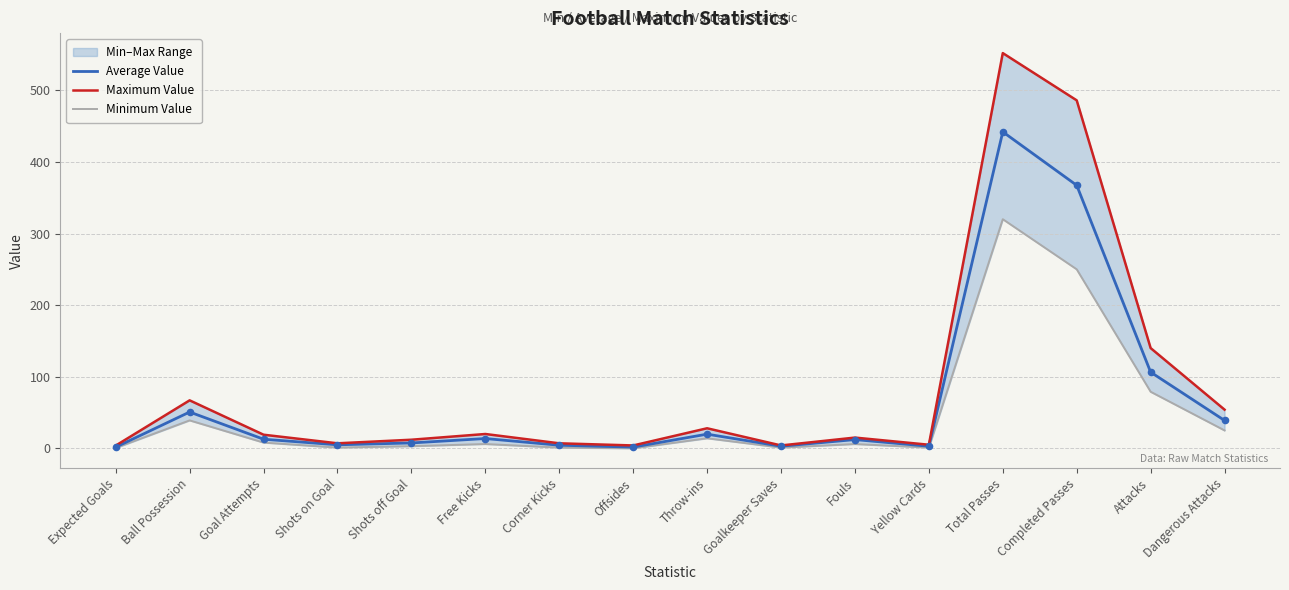

Is the value of Average Value at Ball Possession greater than the value of Minimum Value at Shots on Goal?

Yes